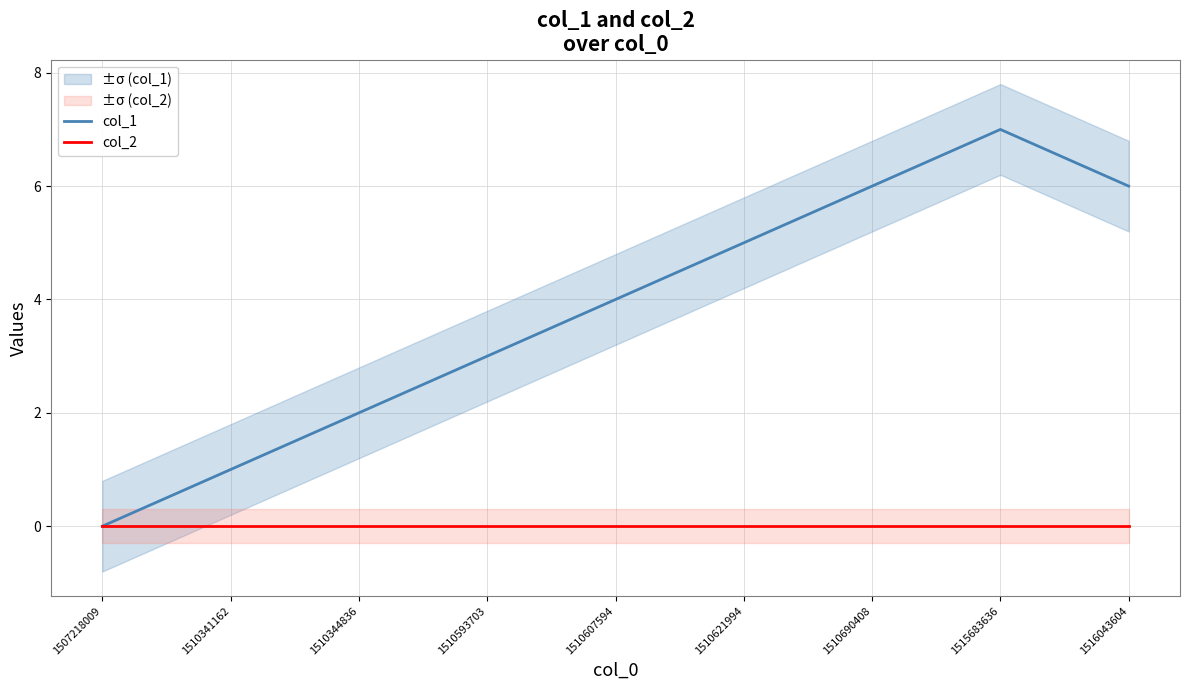

Where is col_2 nearest to the value 0?

1507218009